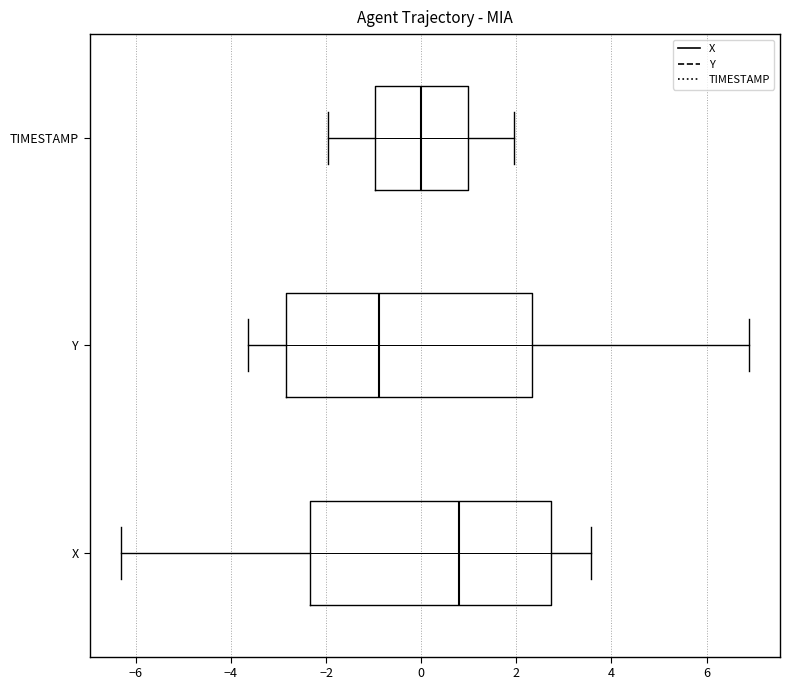

Reading bottom to top, transcribe this box plot: for each box, give where its median line is, the range the box spans, and where its two whiskers end, as read against the x-axis. The values are not printed on the chart, so give them approximately, as read against the axis.

X: median 0.8, box -2.4 to 2.8, whiskers -6.4 to 3.6
Y: median -0.8, box -2.8 to 2.4, whiskers -3.6 to 6.8
TIMESTAMP: median 0.0, box -1.0 to 1.0, whiskers -2.0 to 2.0